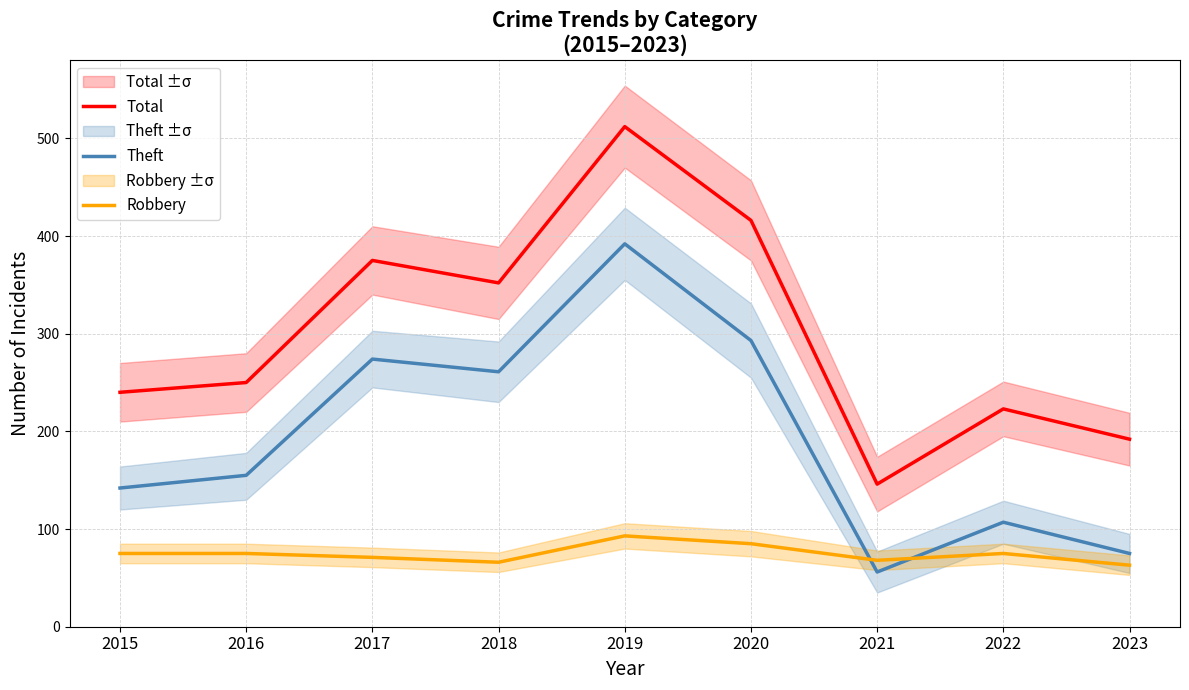

True or false: Total and Robbery cross at least once.

False